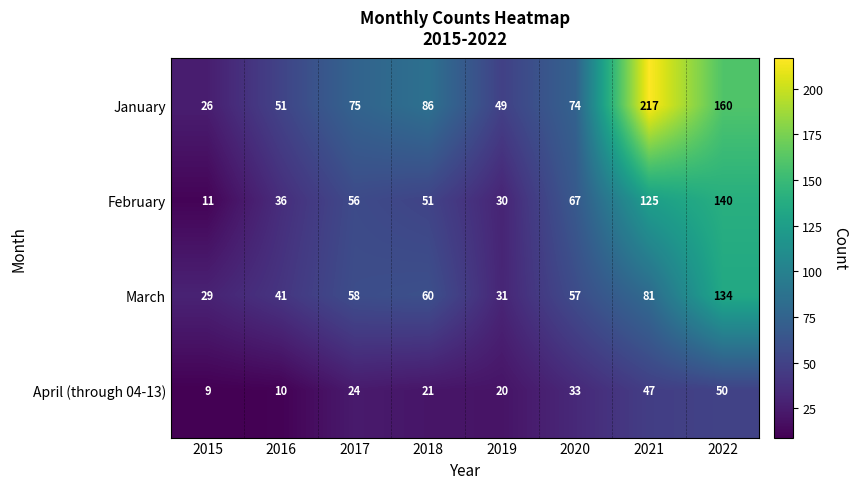

The value of February at 2016 is 36. True or false?

True